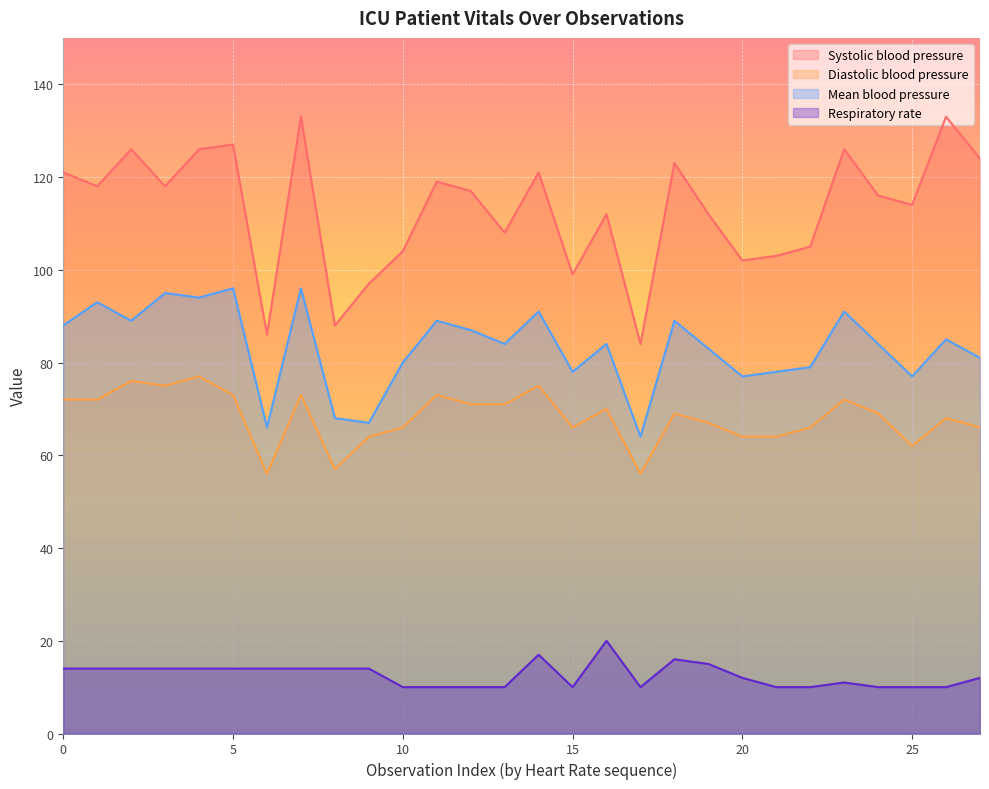

What is the sum of the Systolic blood pressure values at 90 and 106?

230